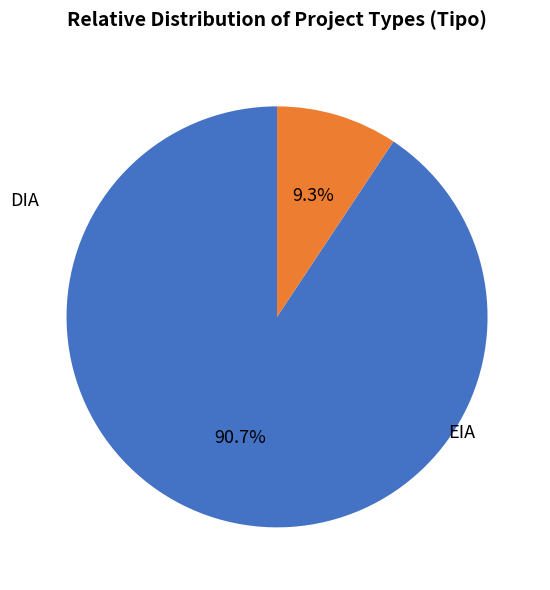

Does any single category account for the majority?

Yes